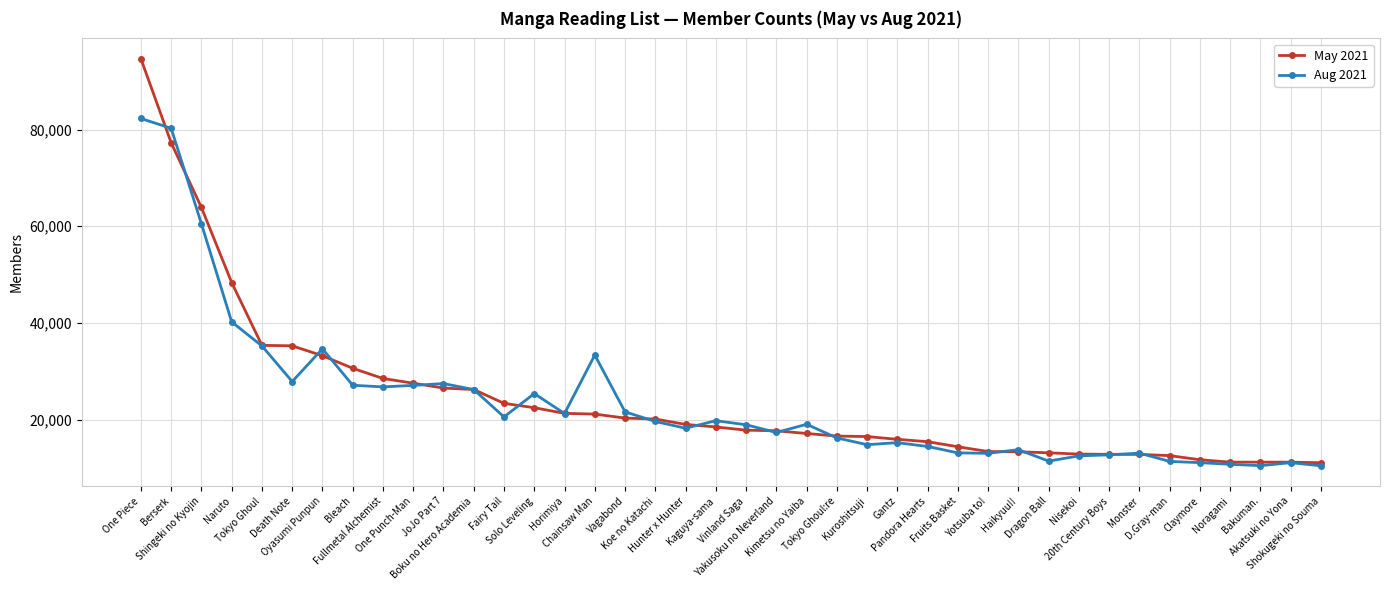

True or false: Aug 2021 has a value of 26200 at Boku no Hero Academia.

True